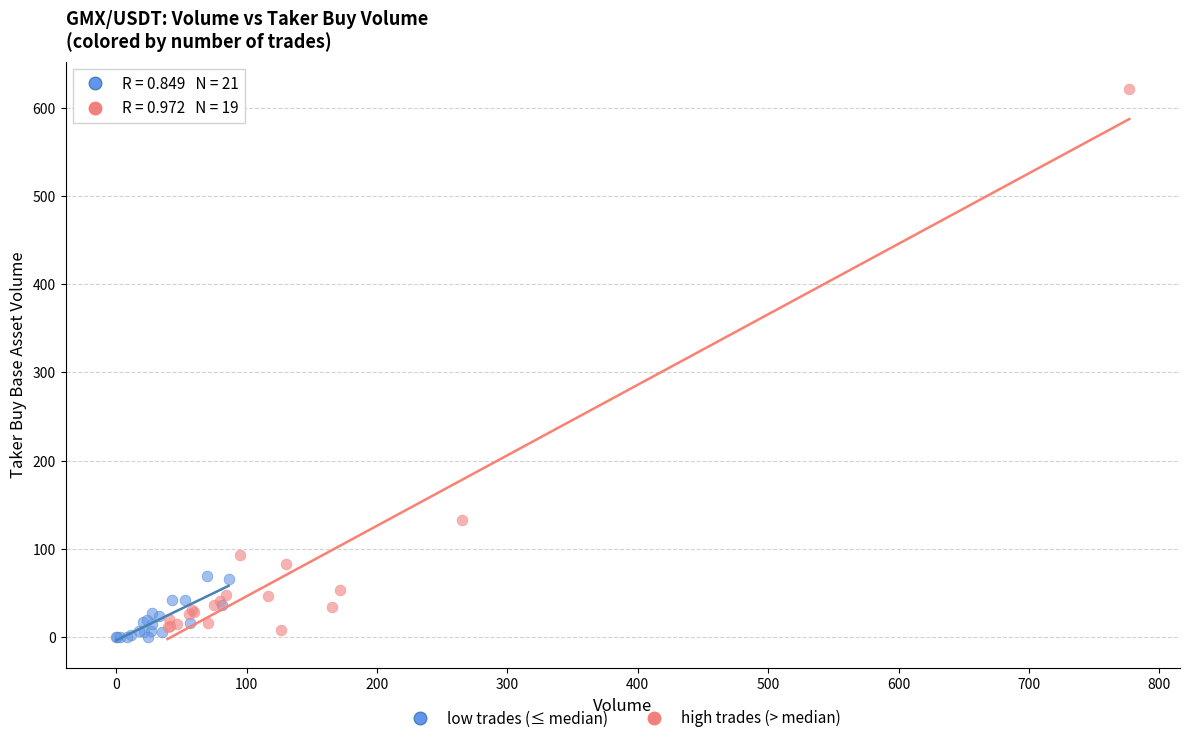

Which series has the largest Y range (max minus min)?

high trades (> median)